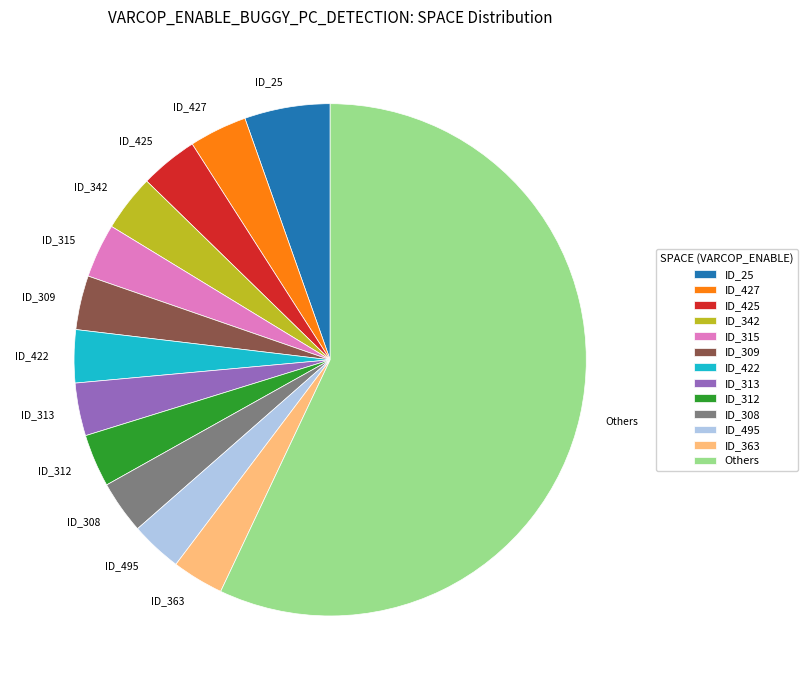

Which has a higher value, ID_495 or ID_25?

ID_25